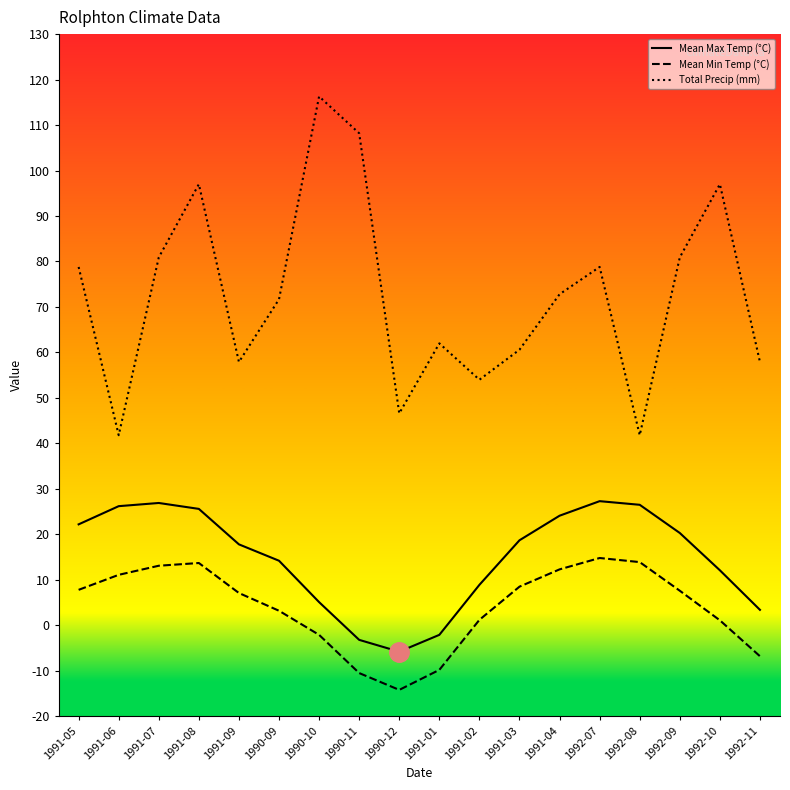

Rank the series at 1991-04 from lowest to highest value.

Mean Min Temp (°C), Mean Max Temp (°C), Total Precip (mm)